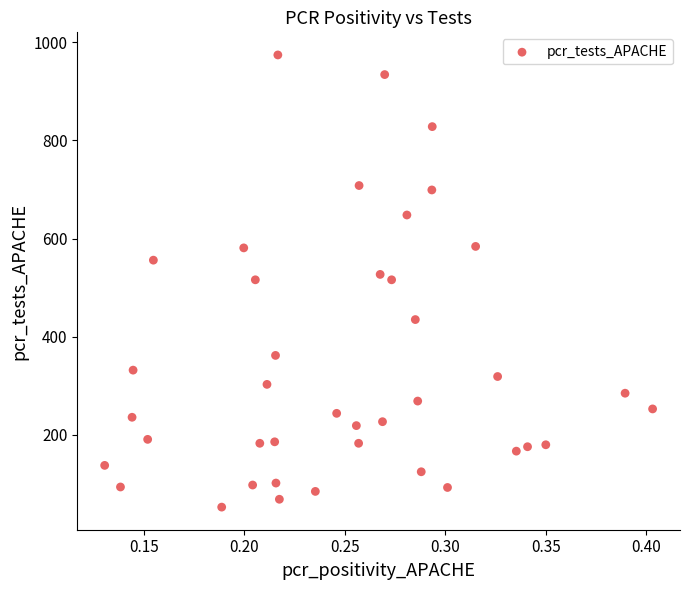

What is the range of Y values (max minus min)?

921